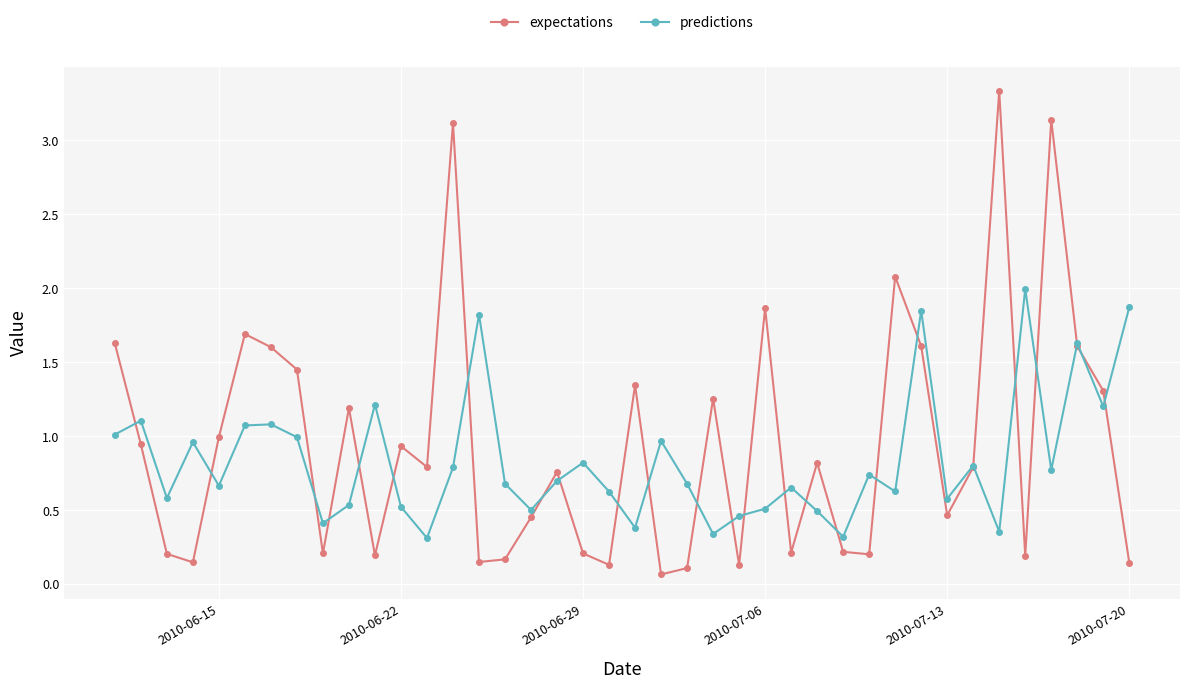

Count the number of categories in the chart.

40